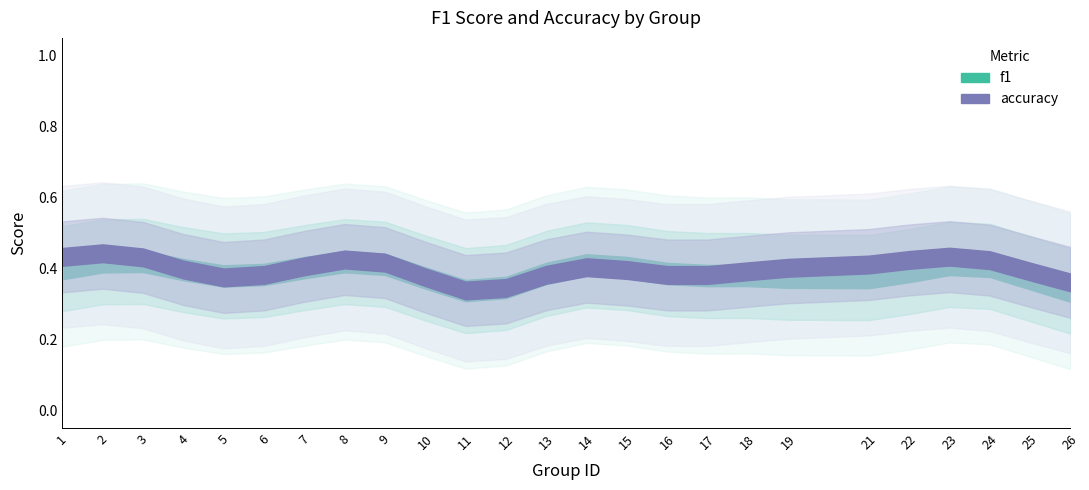

Does the chart display data point markers on the line(s)?

No